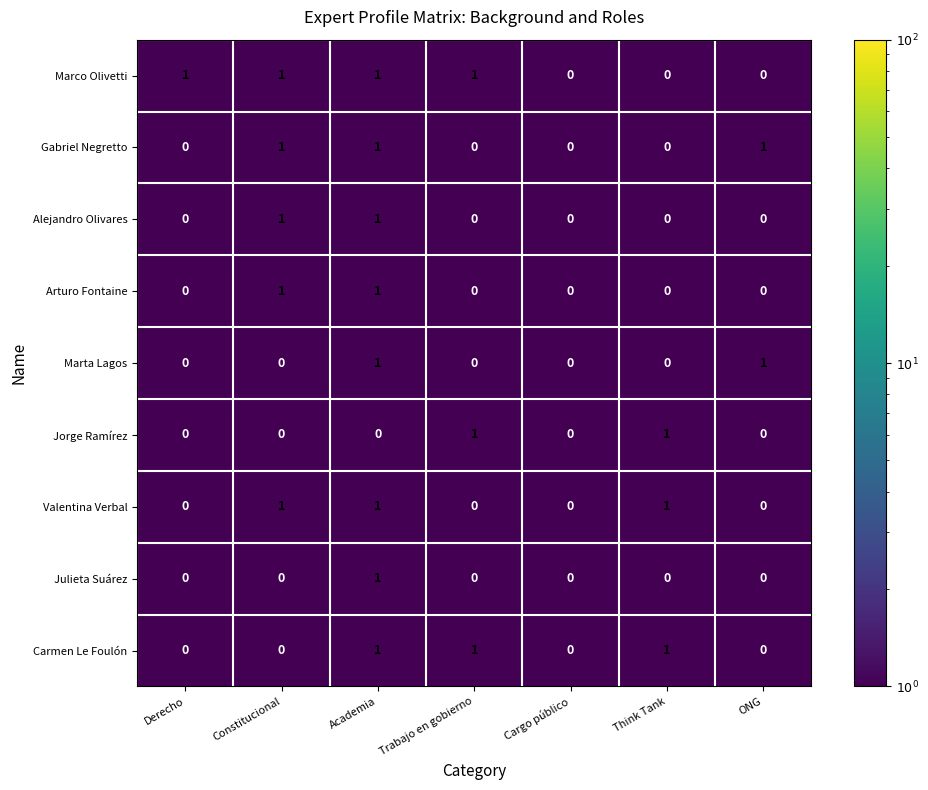

What is the spread (max minus min) of values at ONG?

1